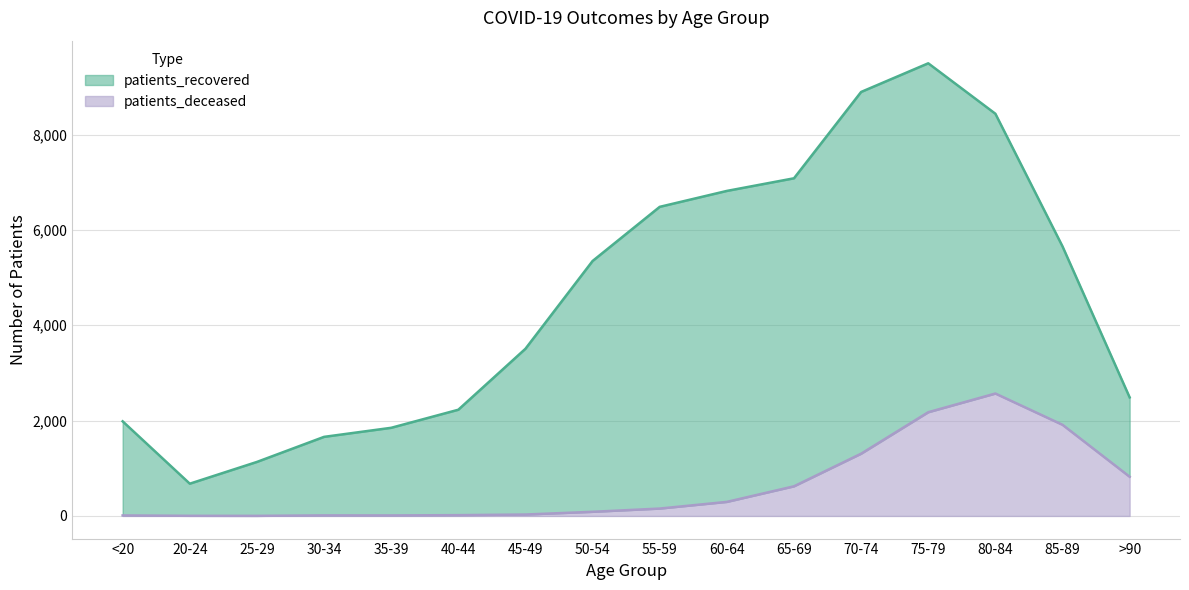

True or false: there are more than 2 points higher than both neighbors.

False